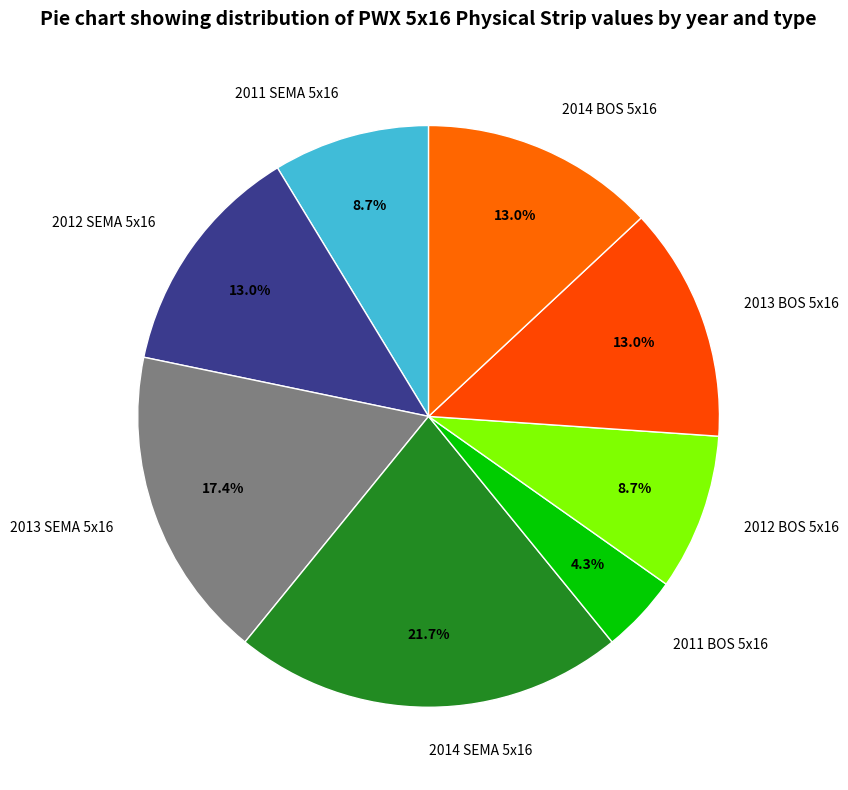

Count the number of slices in the pie.

8